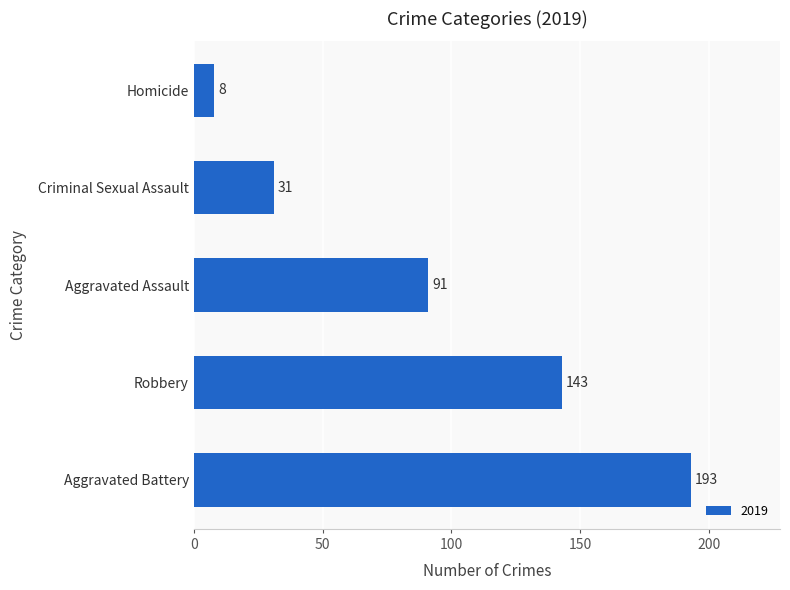

What is the average value?

93